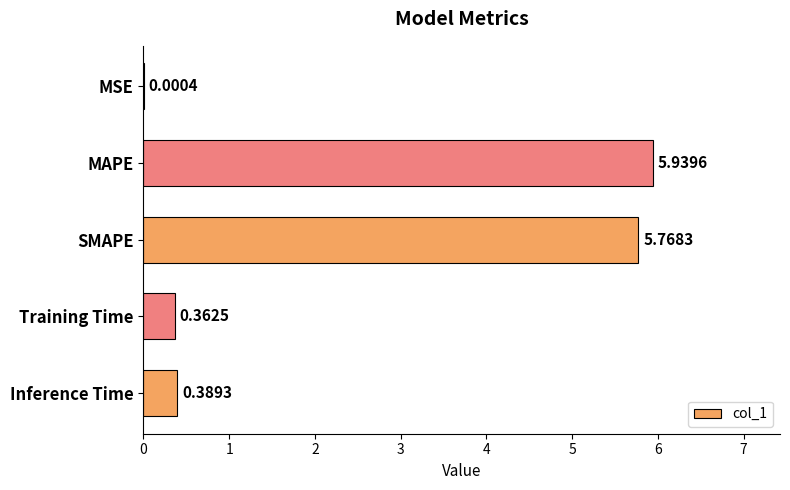

What is the sum of all values?

12.5